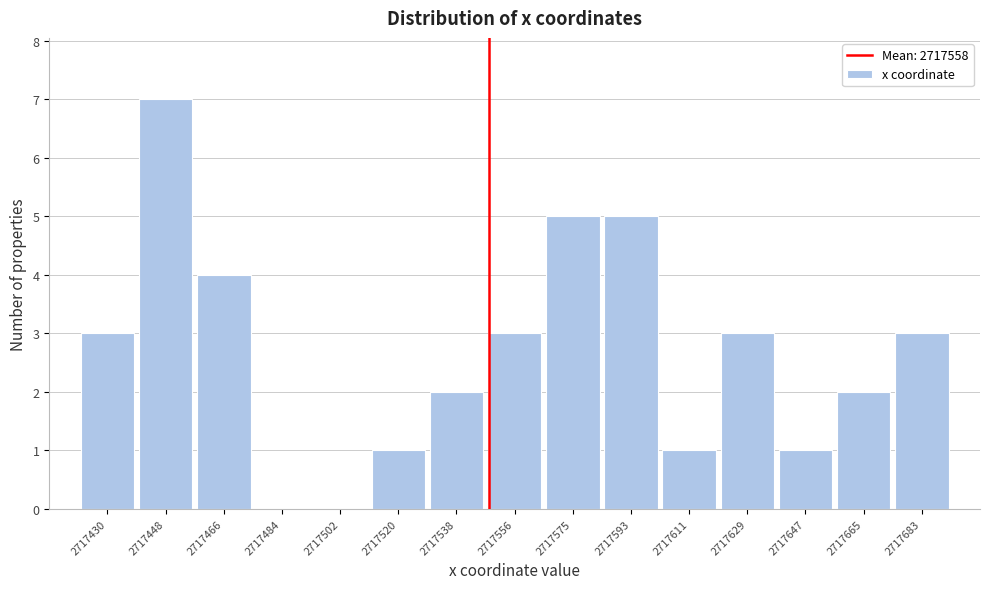

Reading left to right, extract all data points from this chart.

2717430=3	2717448=7	2717466=4	2717484=0	2717502=0	2717520=1	2717538=2	2717556=3	2717575=5	2717593=5	2717611=1	2717629=3	2717647=1	2717665=2	2717683=3